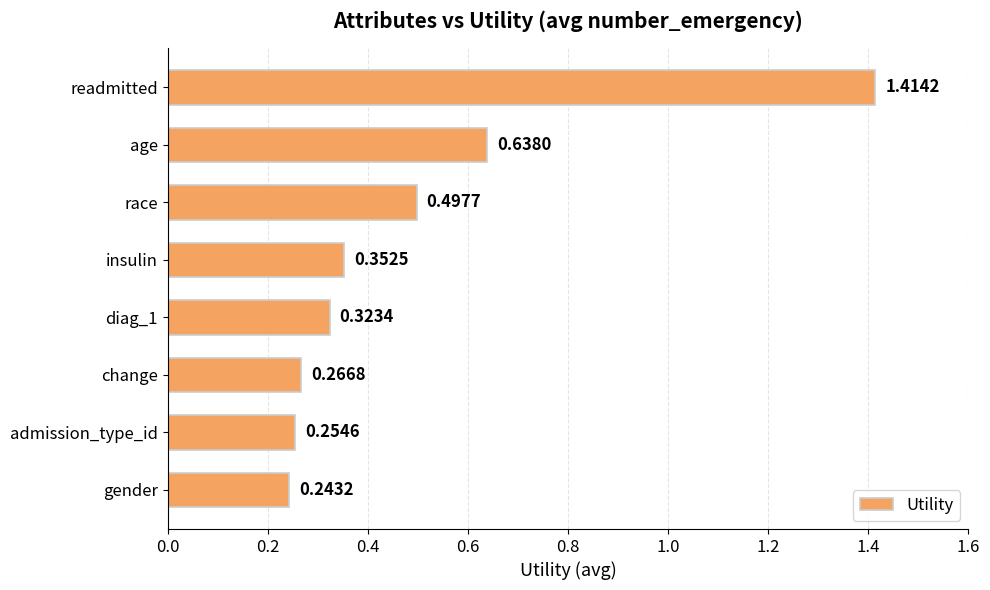

At which label is the value closest to 0?

gender